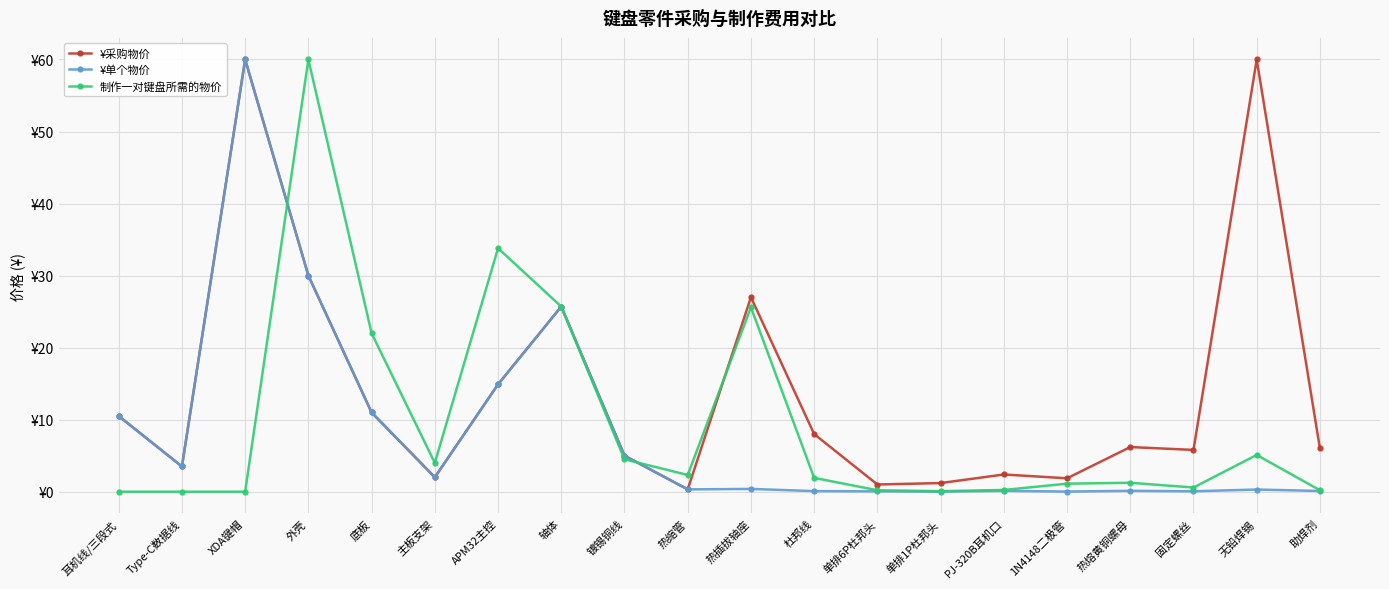

Is this an area chart (filled region under the line)?

No